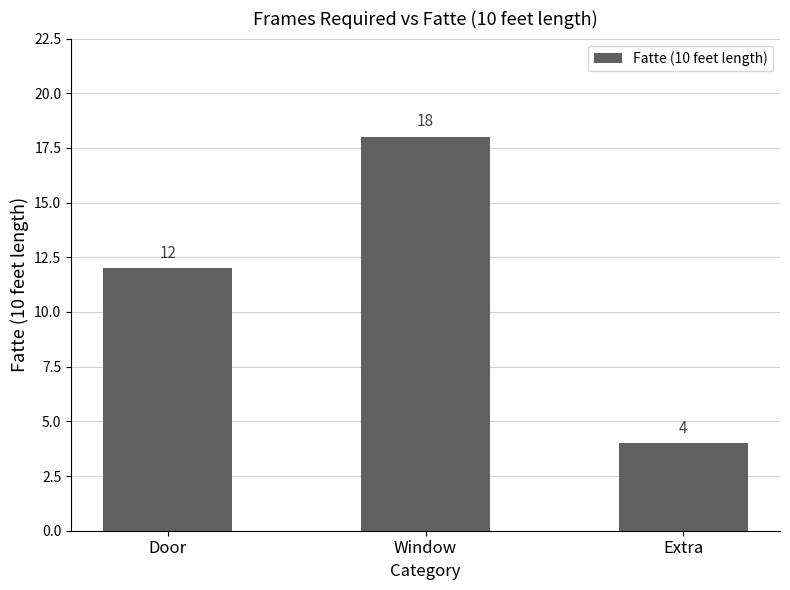

List the labels in order of value, largest first.

Window, Door, Extra